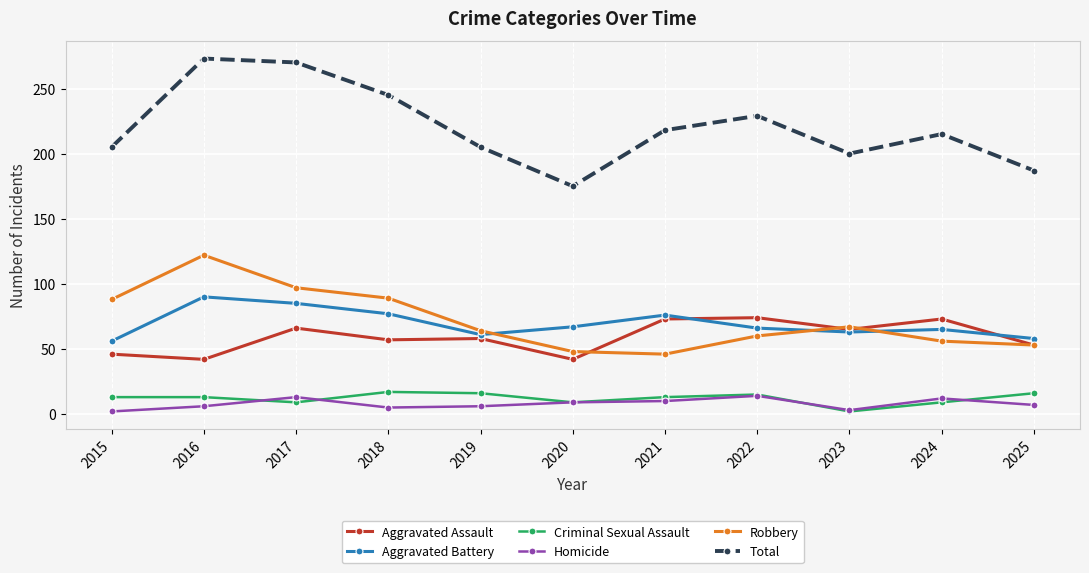

What is the average value of the Criminal Sexual Assault series?

12